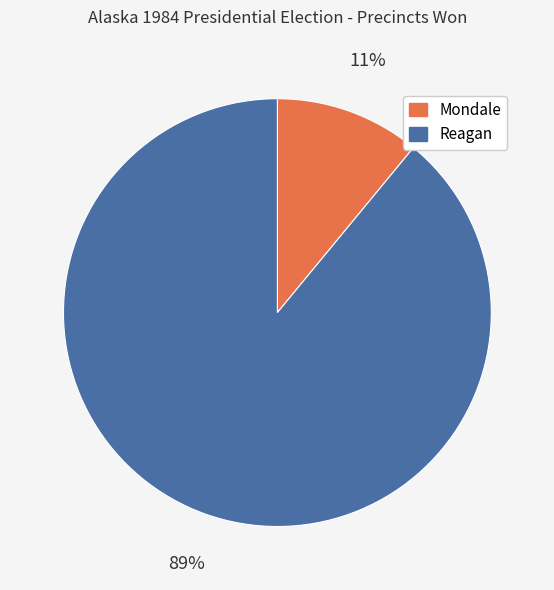

Is it true that Reagan is 89% of the pie?

True